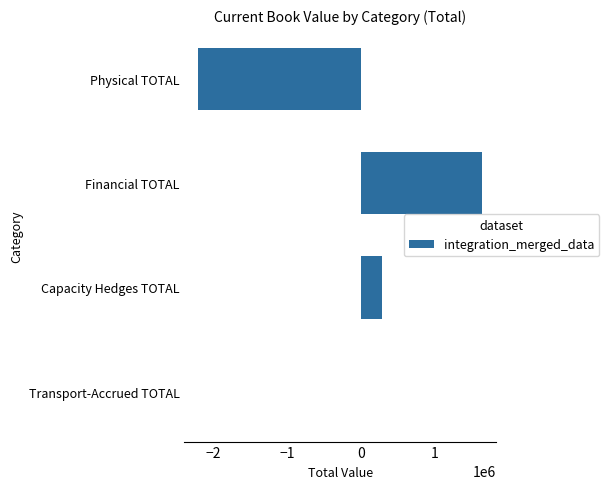

Reading bottom to top, list all the values displayed in this chart.

Transport-Accrued TOTAL=-5740.0	Capacity Hedges TOTAL=280240.0	Financial TOTAL=1644467.8	Physical TOTAL=-2206425.0